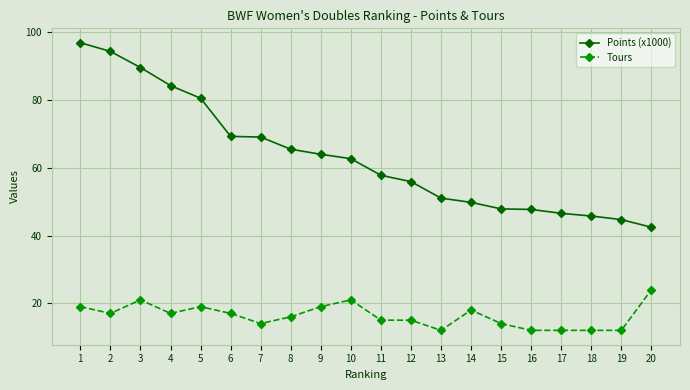

True or false: Tours and Points (x1000) cross at least once.

False